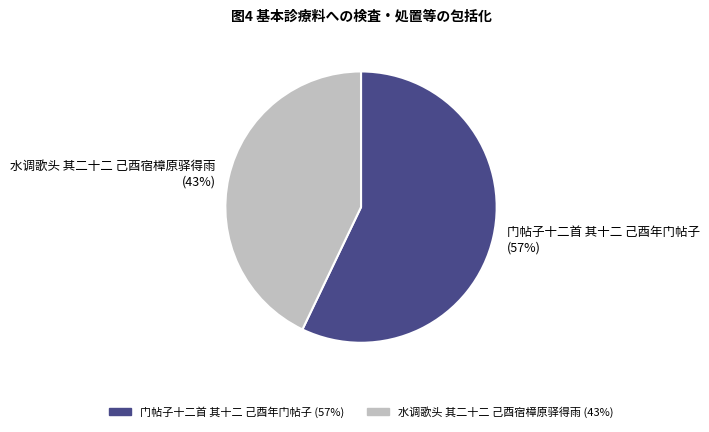

How many segments does this pie chart have?

2